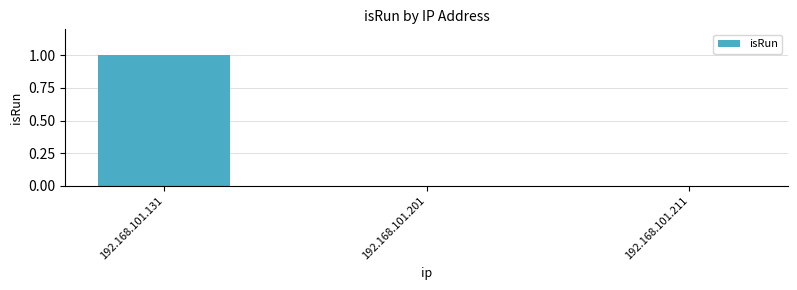

What is the greatest value displayed?

1